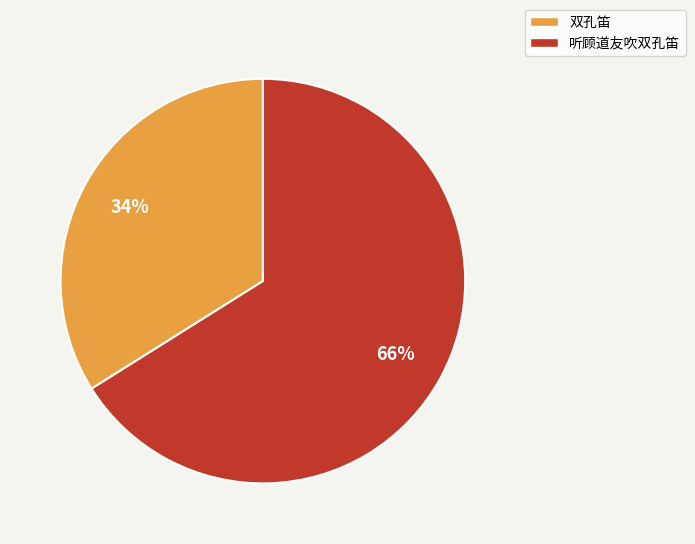

Is there any slice that represents more than half of the pie?

Yes